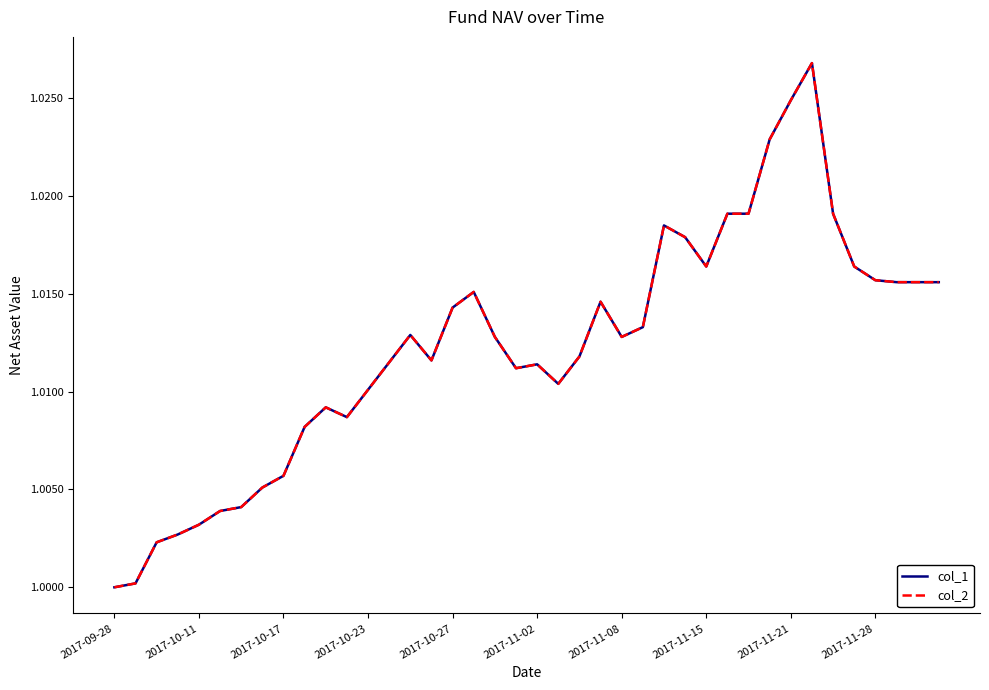

What is the average value of the col_1 series?

1.0